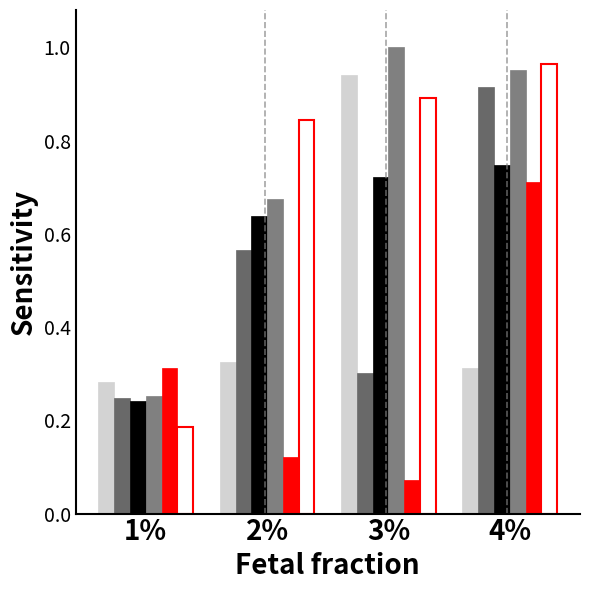

True or false: Carrinha 3 has a value of 0.3 at 1%.

True